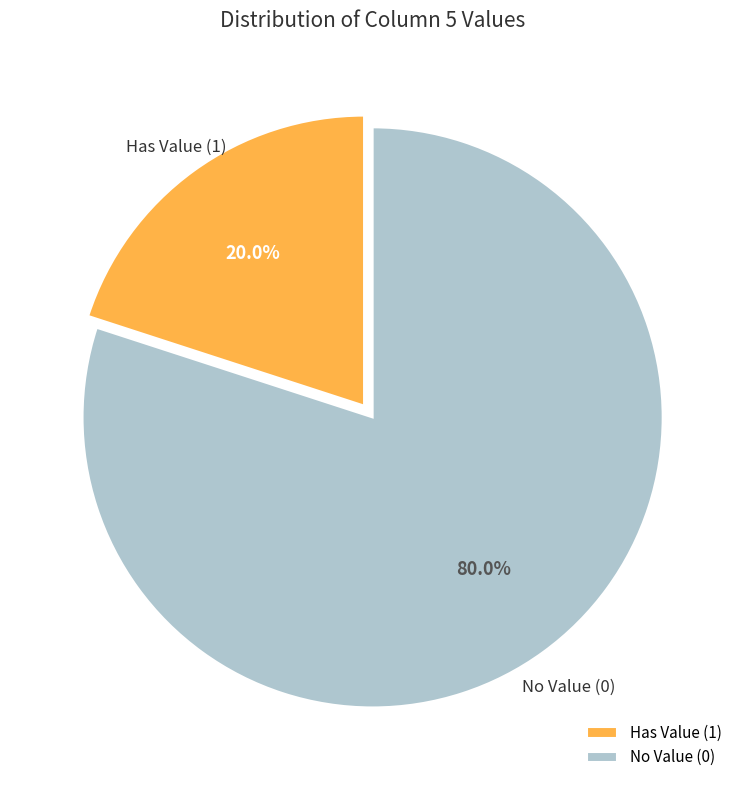

How many segments does this pie chart have?

2